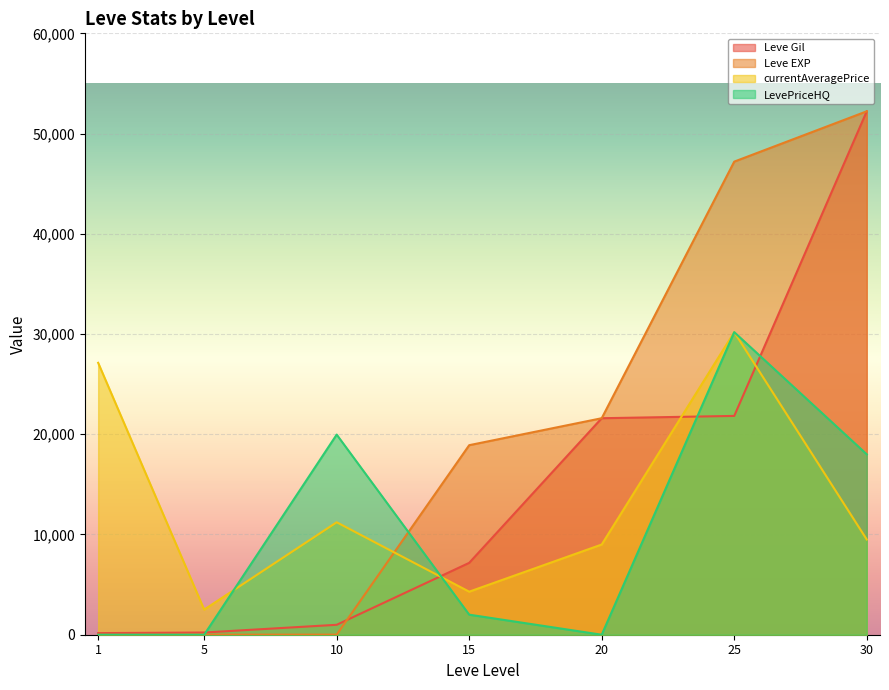

Read the currentAveragePrice value at 10.

11218.9